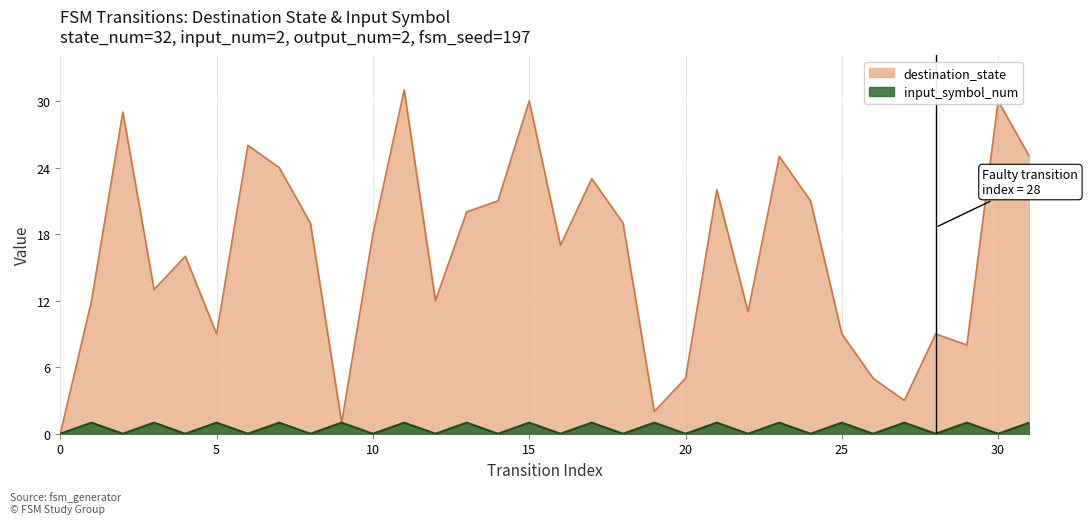

Where is the first local maximum for destination_state?

2